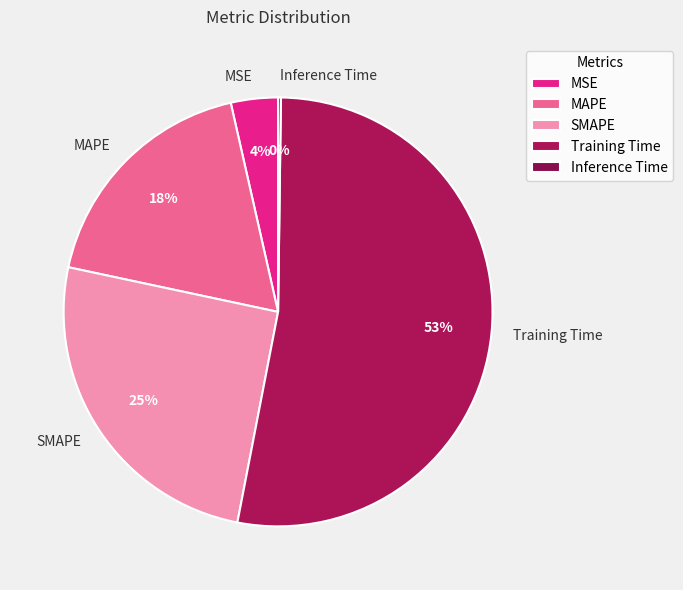

Which has a higher value, MAPE or Training Time?

Training Time